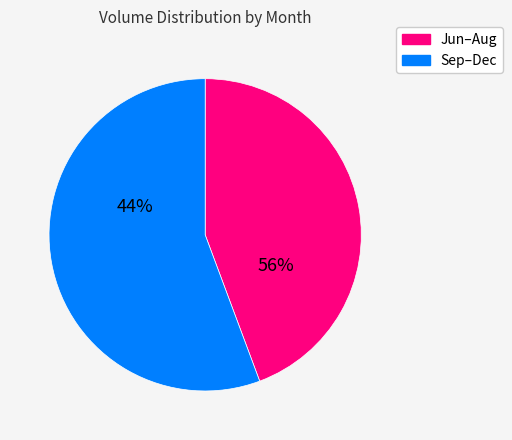

Does 29 represent more than half of the total?

No